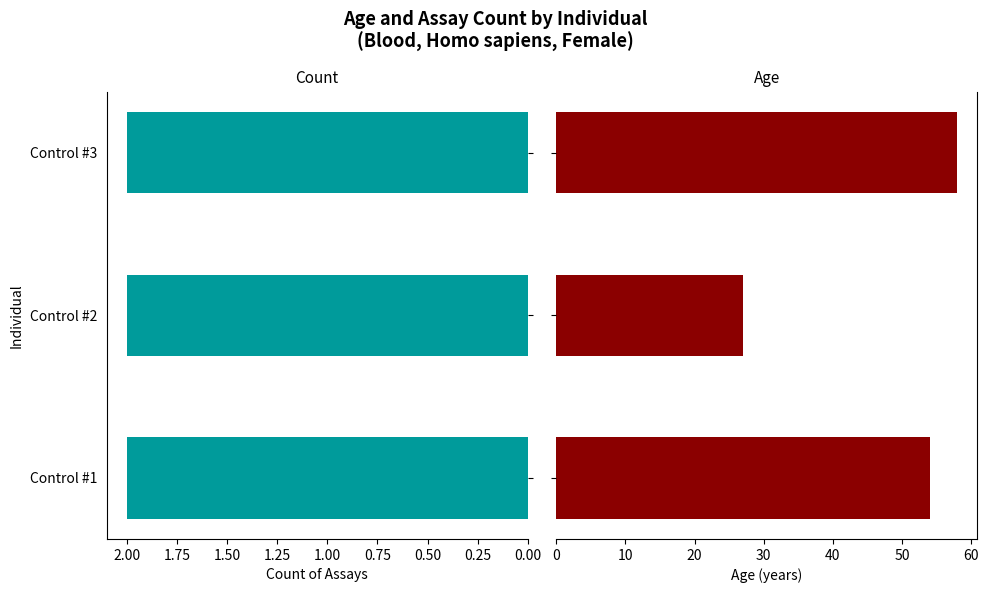

What is the maximum value shown in the chart?

58.0